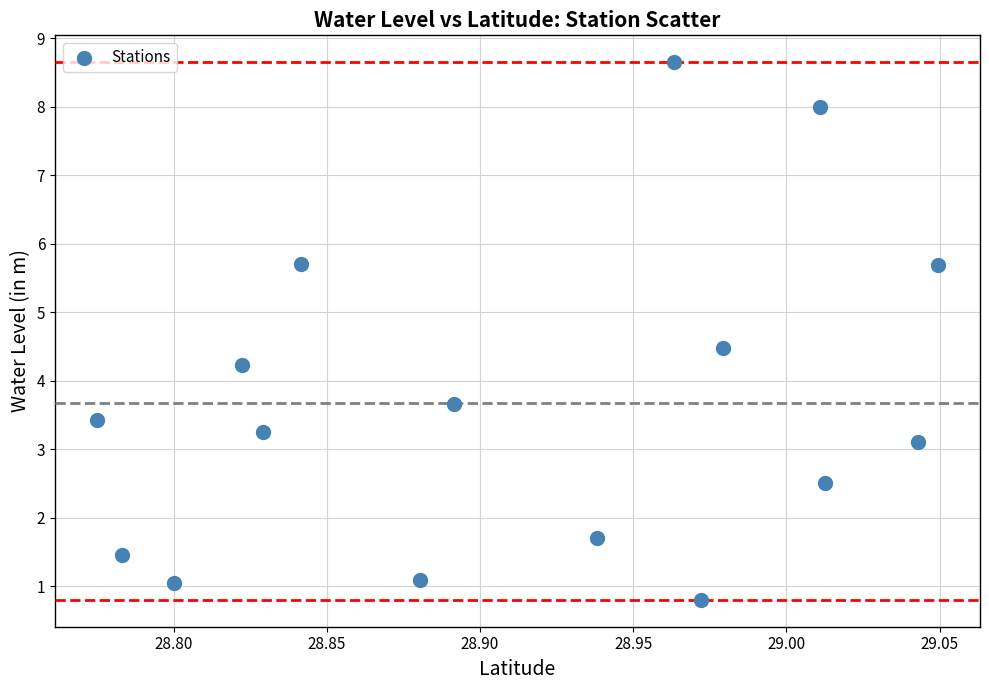

What Y value in the scatter plot is closest to 4?

4.2